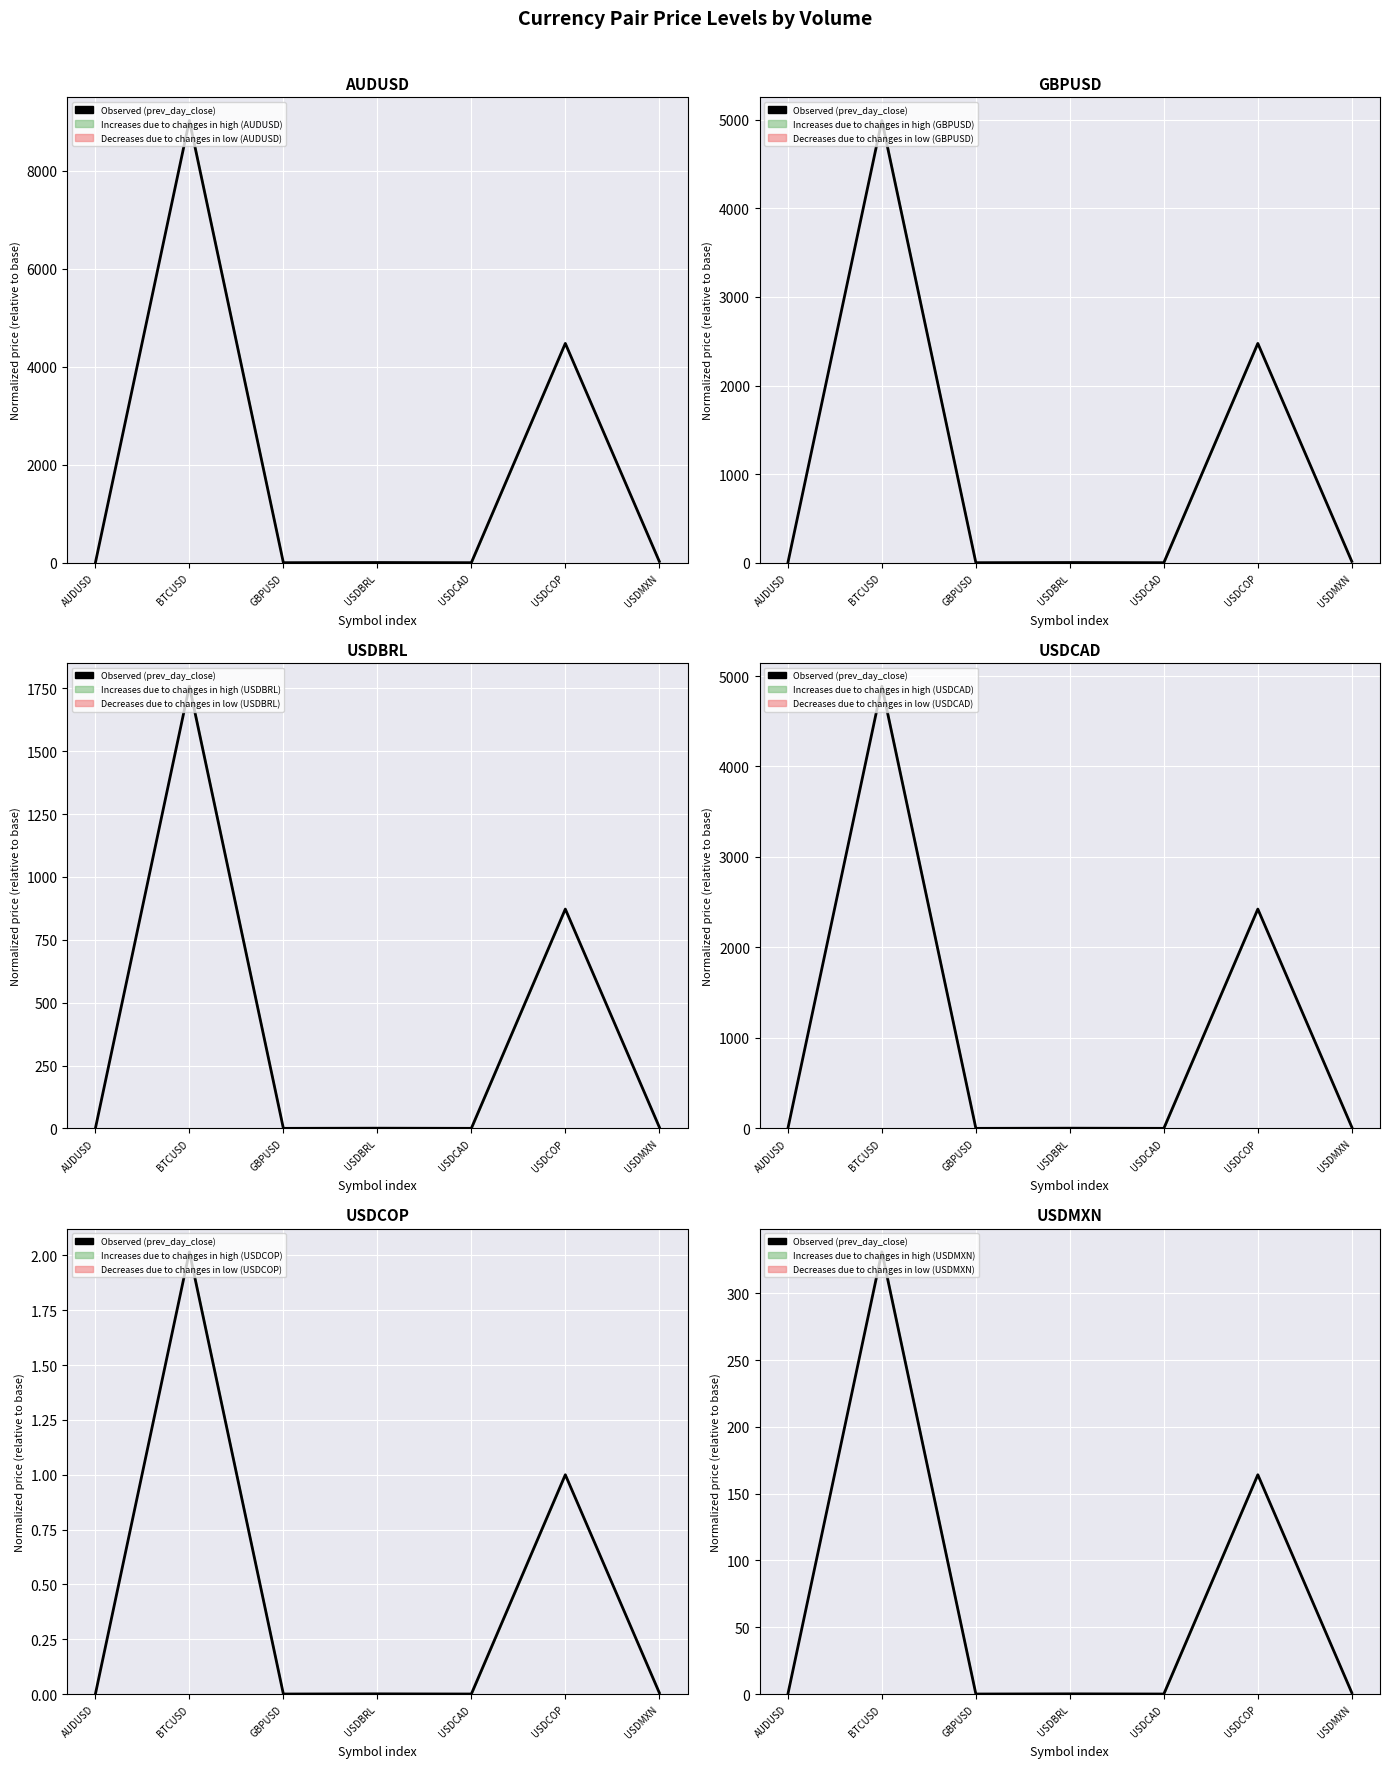

How many distinct data groups are displayed?

1